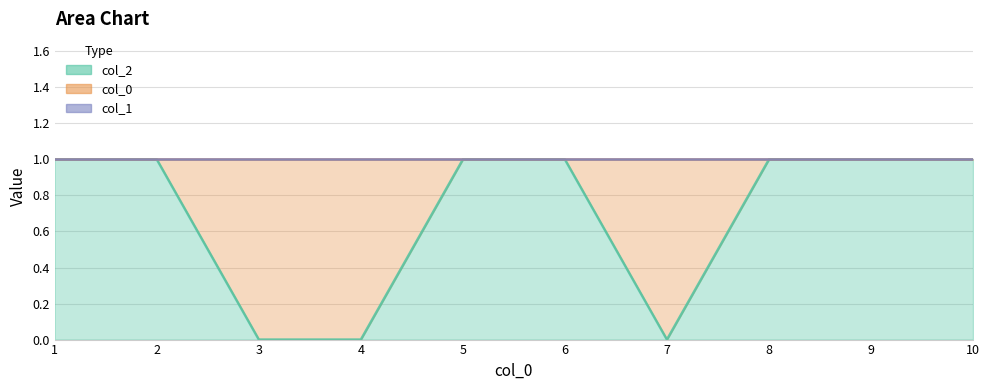

True or false: 2 and 1 intersect in this chart.

False